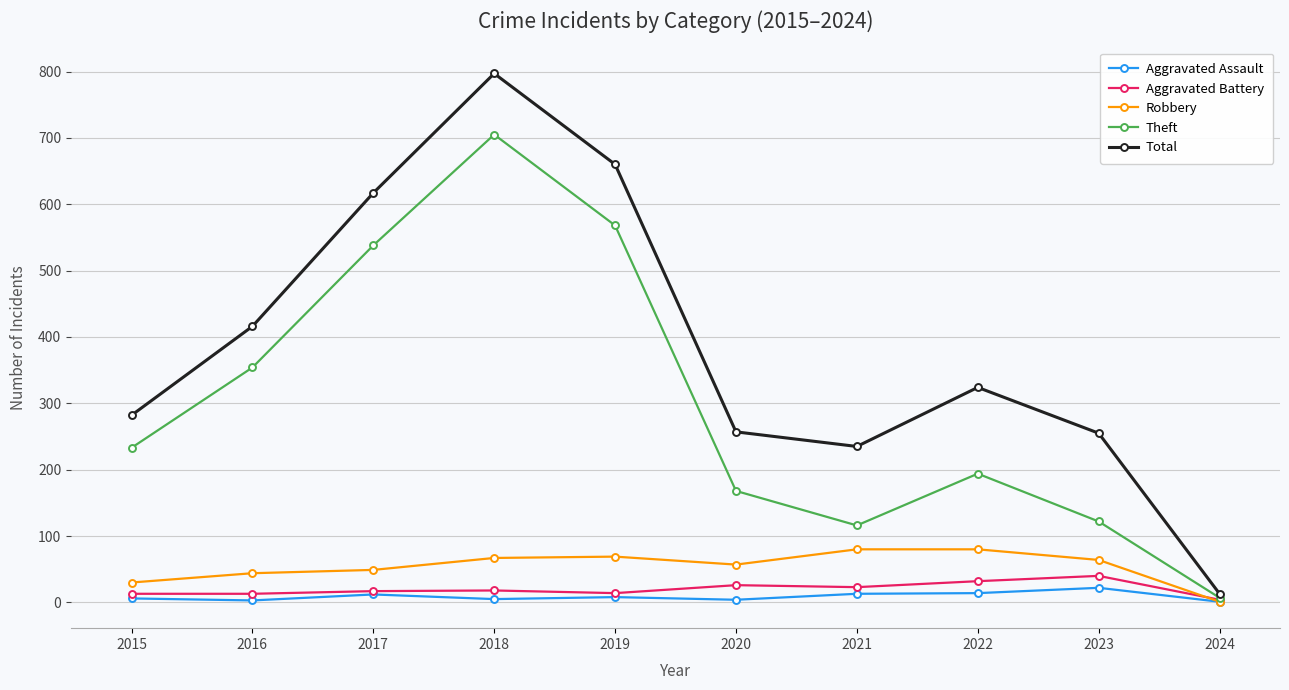

How many distinct data groups are displayed?

5